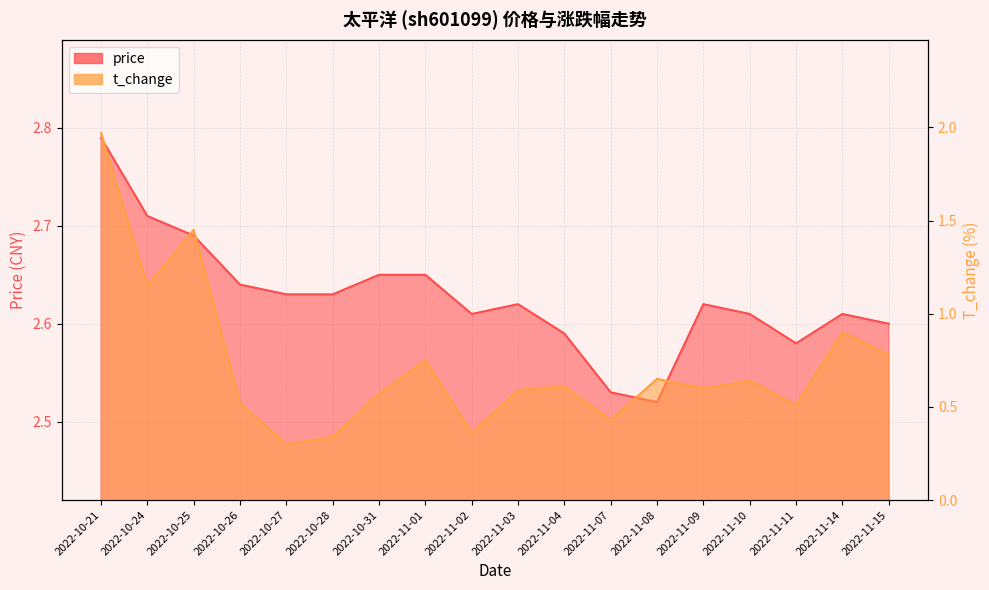

True or false: price and t_change cross at least once.

False